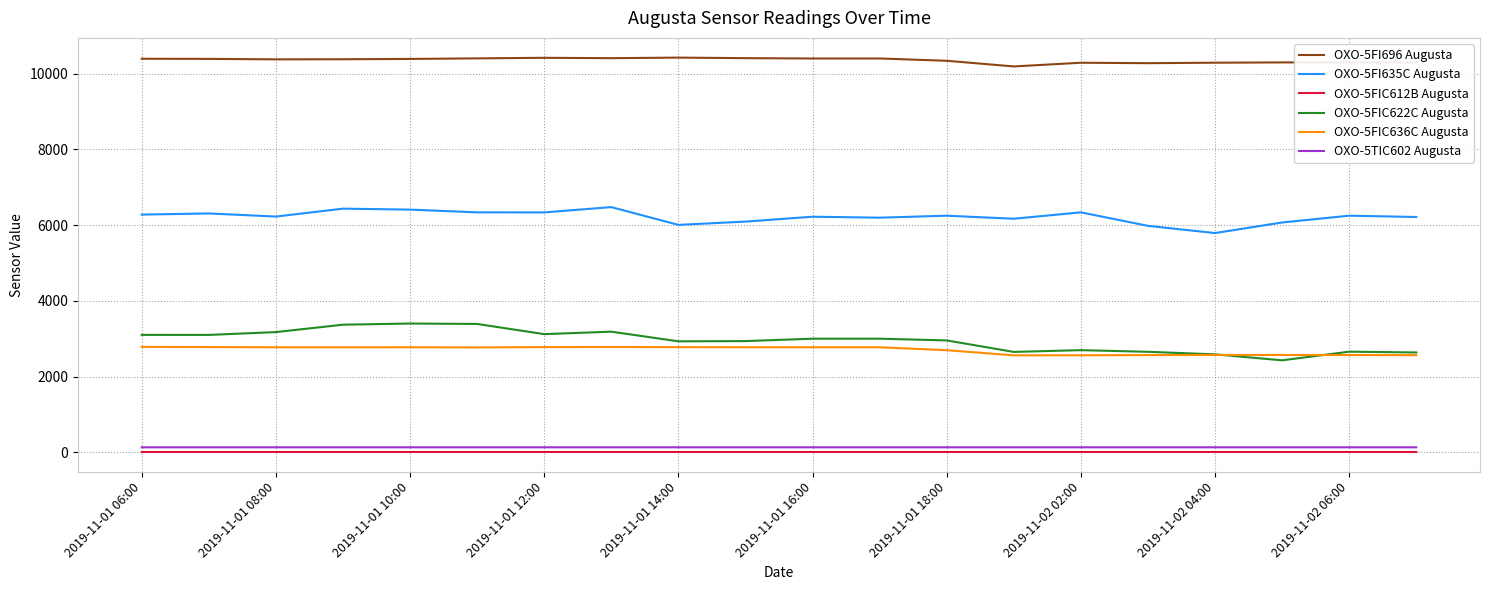

True or false: OXO-5FIC636C Augusta and OXO-5TIC602 Augusta intersect in this chart.

False